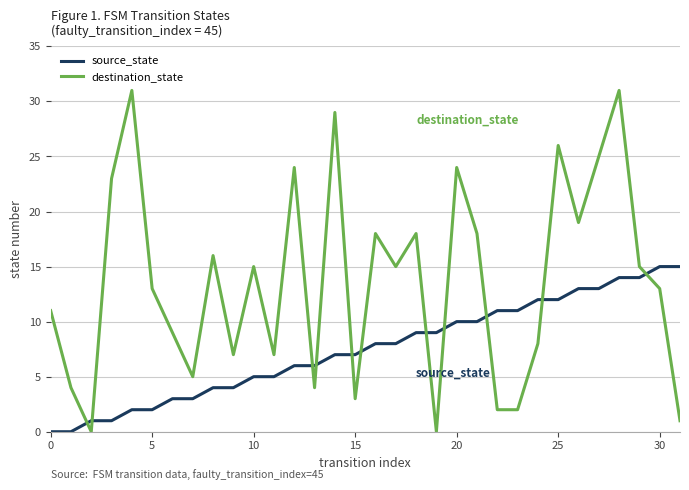

Which series has the widest spread of values?

destination_state